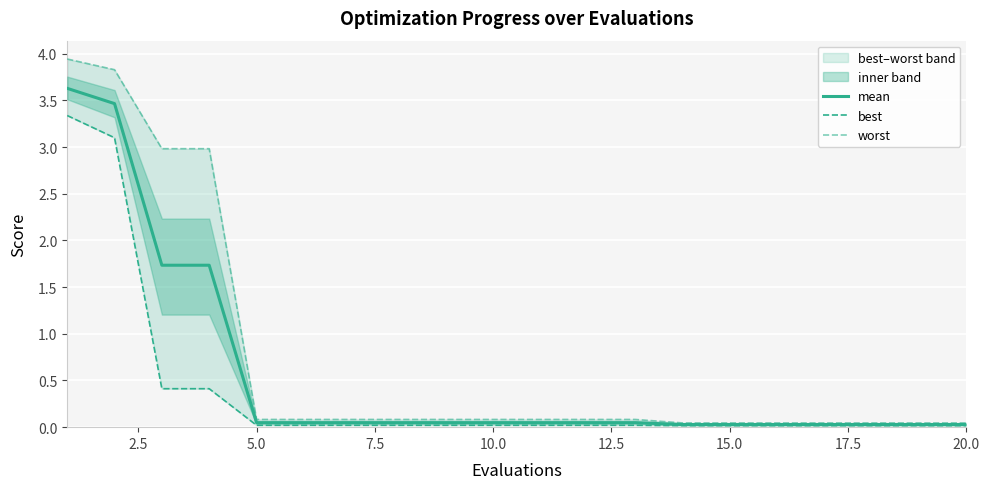

How many data points does each series have?

20